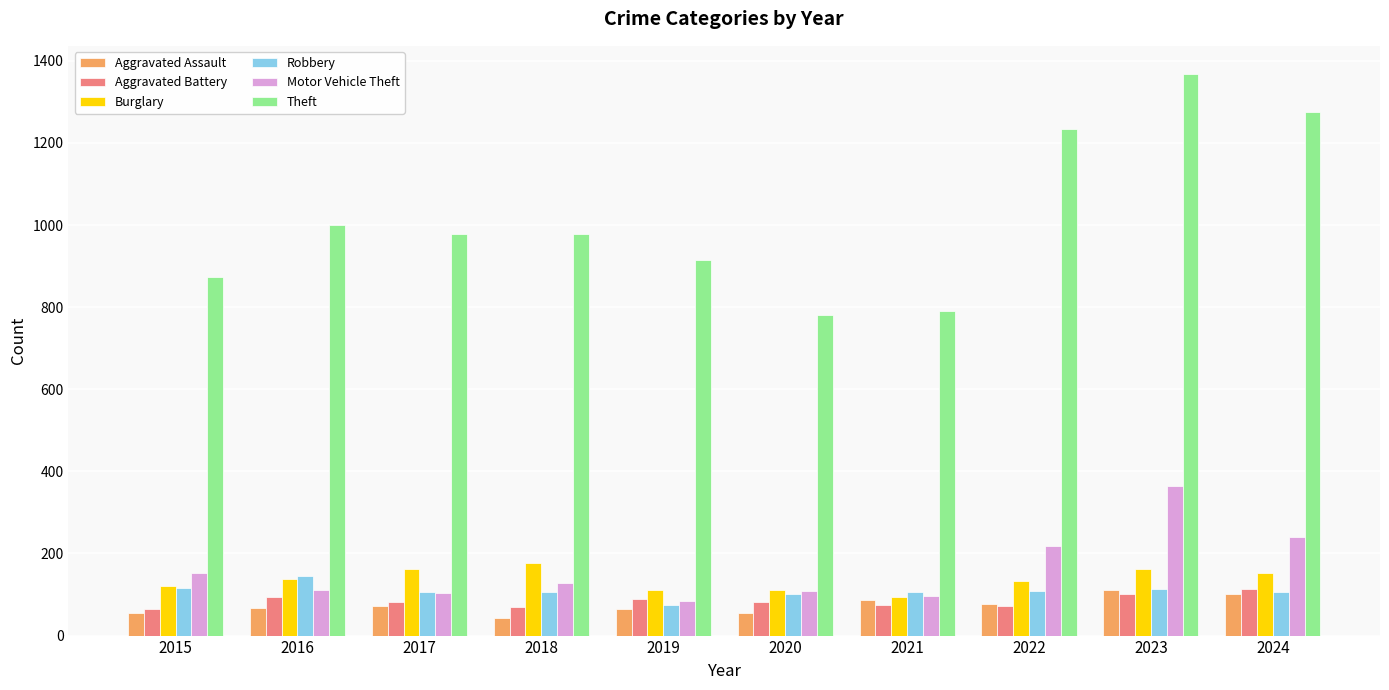

What is the value of the Aggravated Battery bar at the 4th from the left?

70